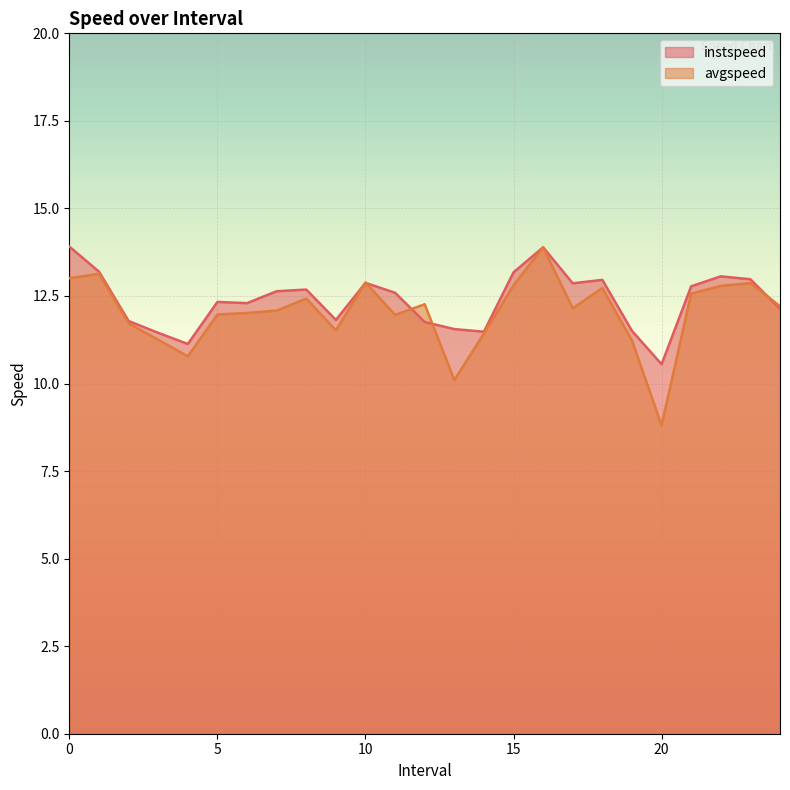

What position from the right is 22.0?

3